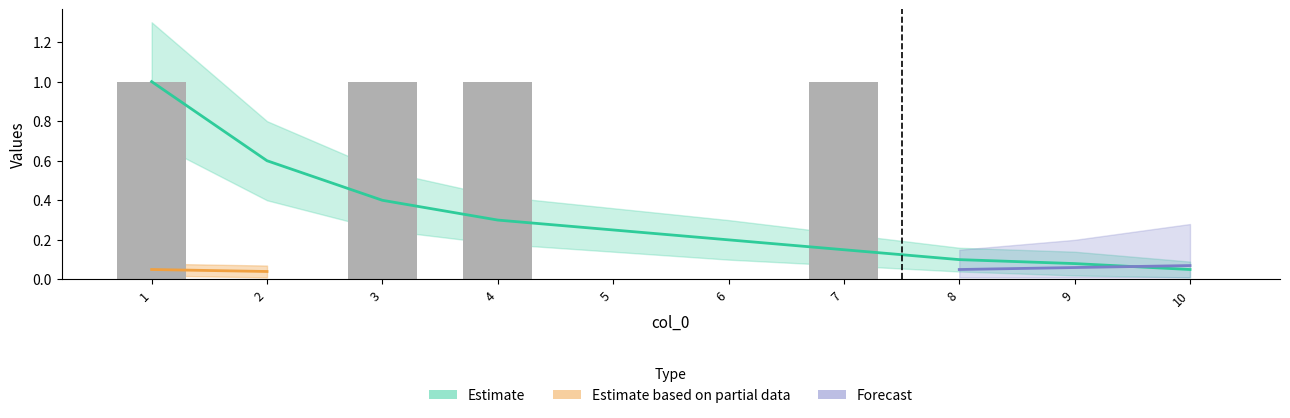

Is it true that 3 equals 0 at 2?

True